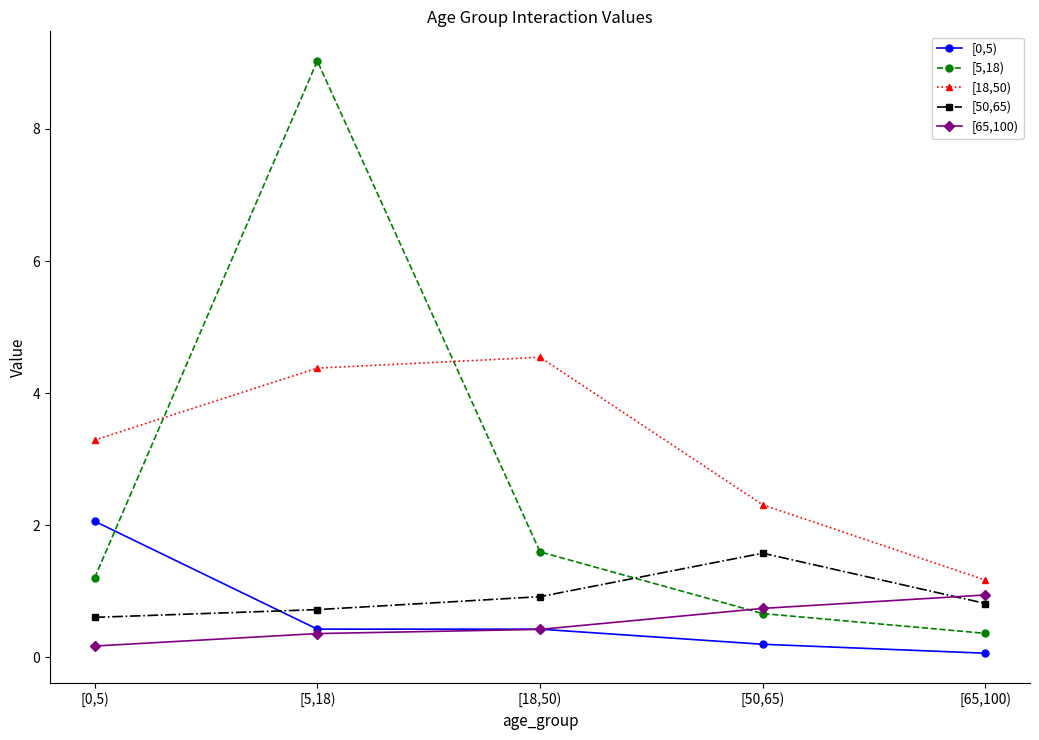

What is the total value across all series at [18,50)?

7.9